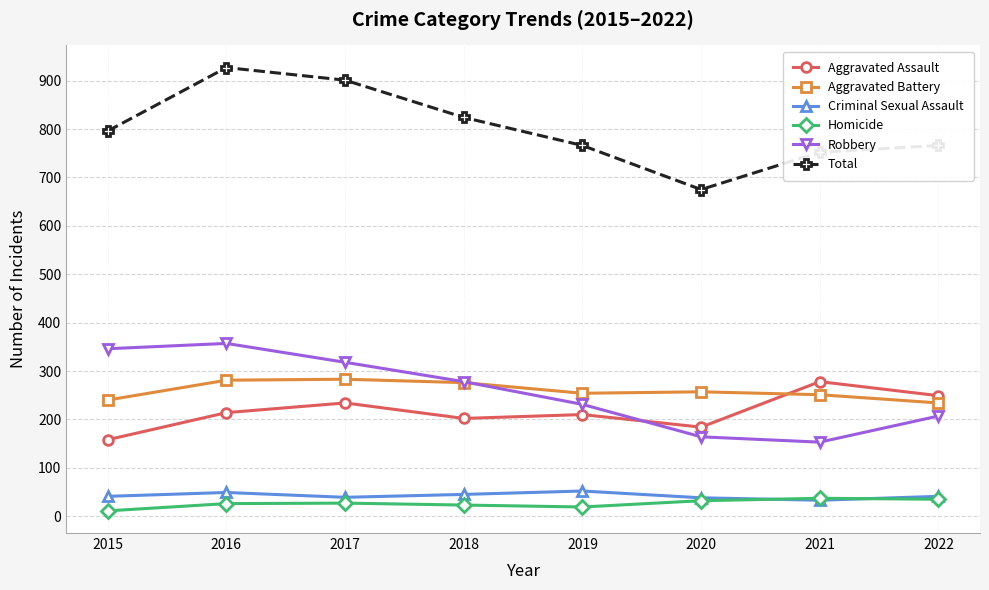

True or false: Aggravated Assault has more than 1 points higher than both neighbors.

True